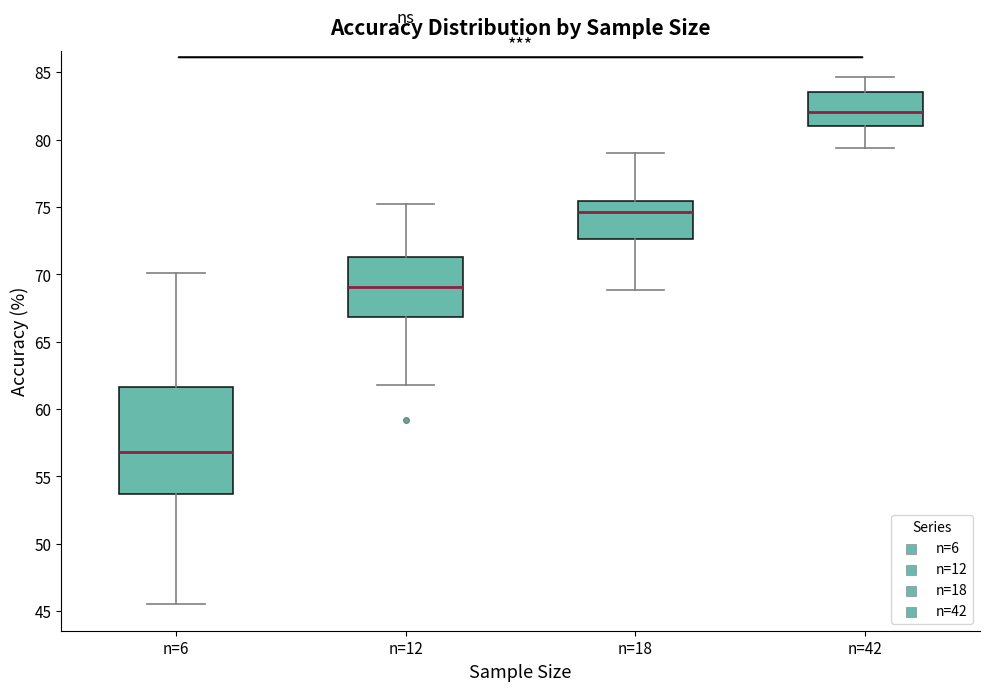

Which box is the tallest, from its lower edge to its upper edge?

n=6